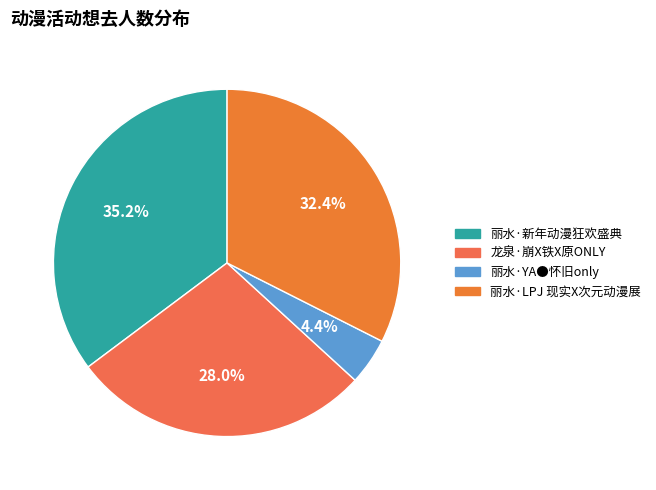

Combined, what portion of the pie is 丽水·YA●怀旧only and 丽水·新年动漫狂欢盛典?

39.6%